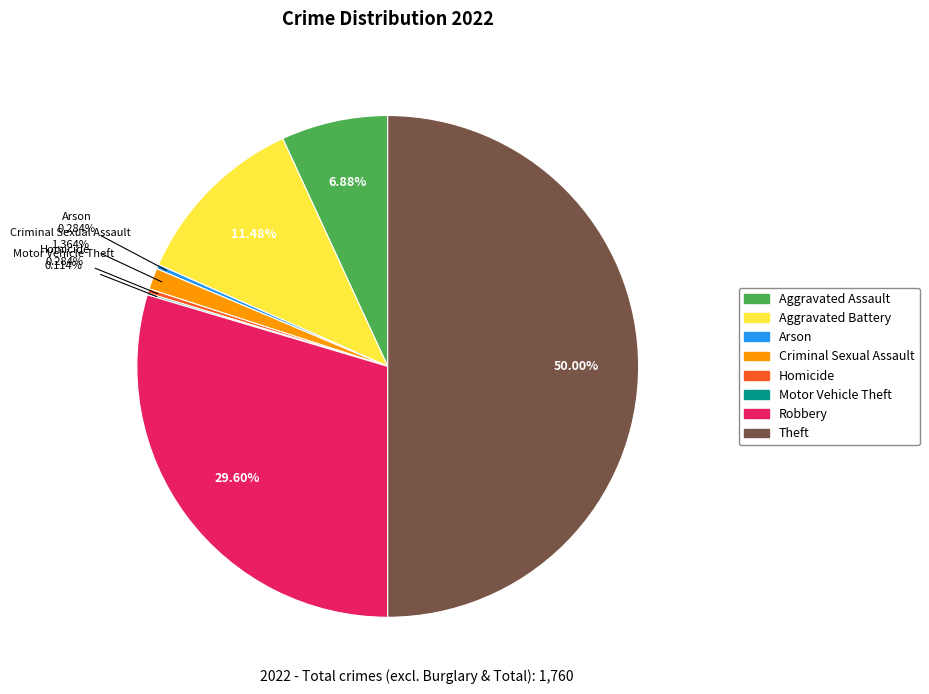

Does Homicide account for over 50% of the chart?

No